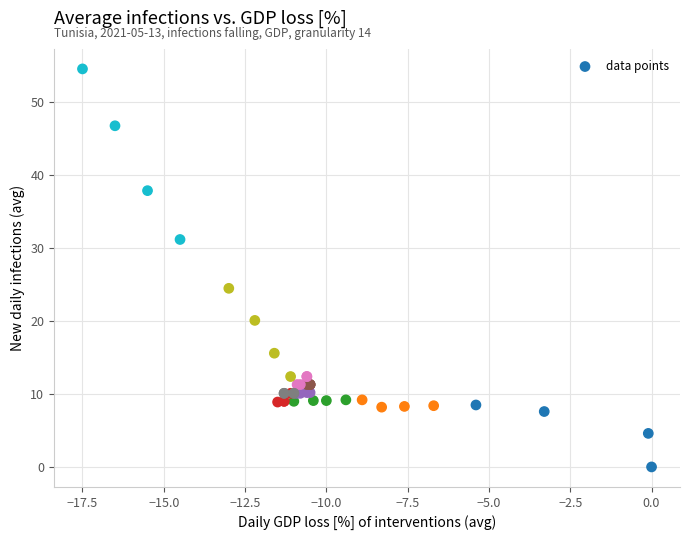

What Y value in the scatter plot is closest to 27?

24.5